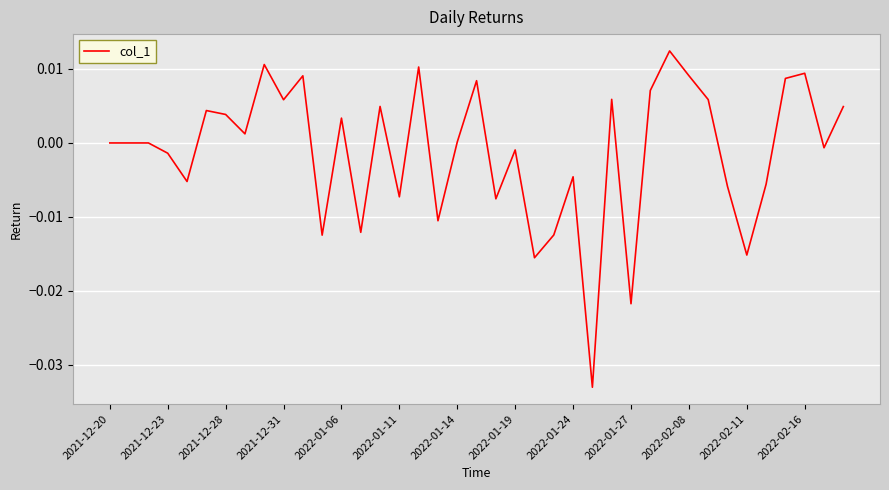

Does the chart have visible grid lines?

Yes